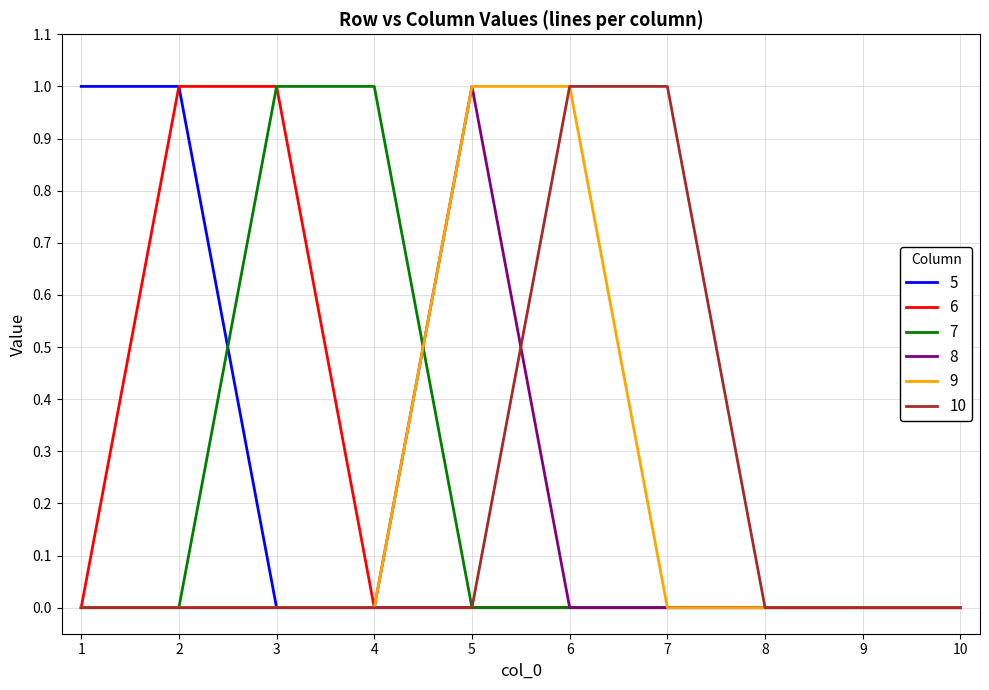

Is the value of 7 at 3 greater than the value of 8 at 3?

Yes